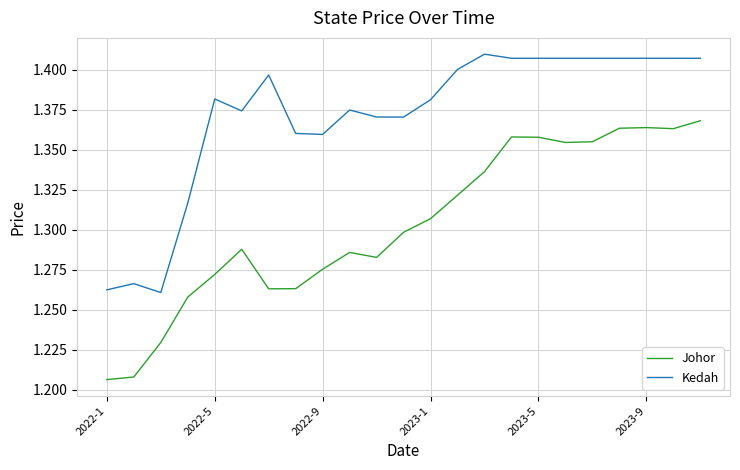

Which series has the widest spread of values?

Johor